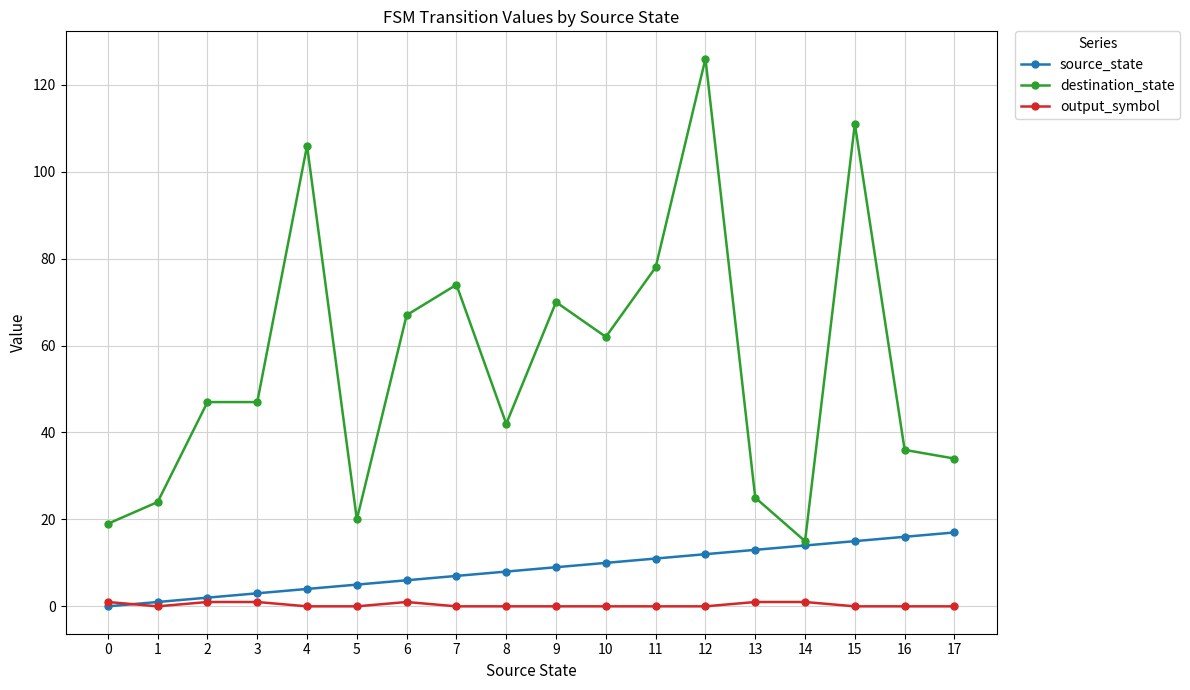

After their last crossing, which series has the higher values: output_symbol or source_state?

source_state